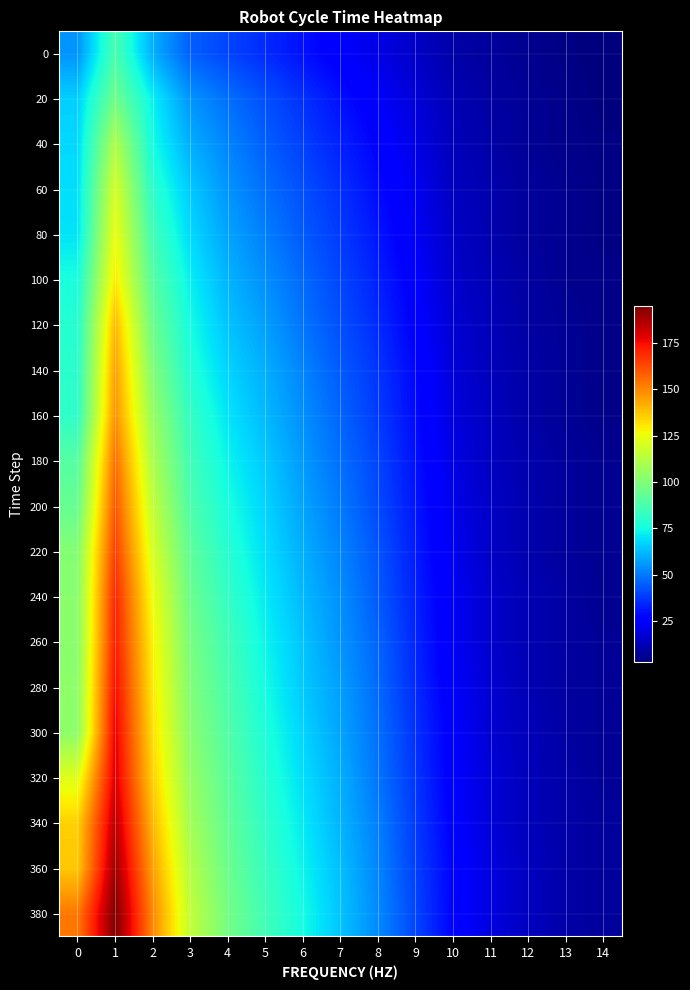

What is the total value across all series at 6?

1113